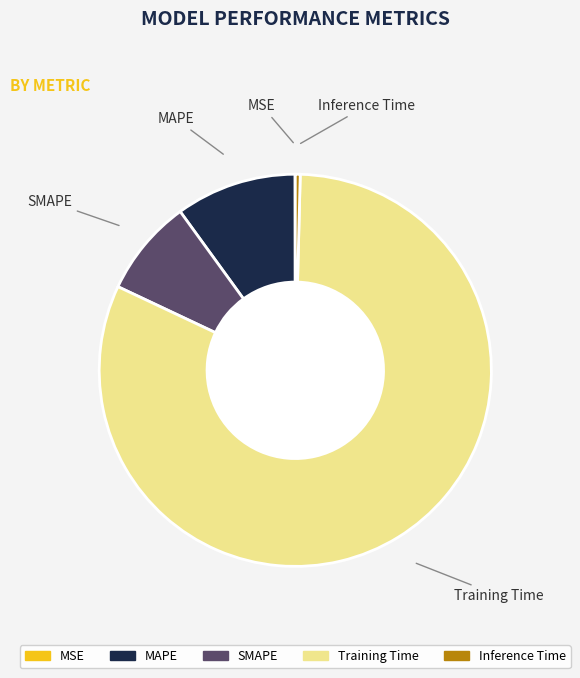

The MAPE slice represents 1% of the pie. True or false?

False